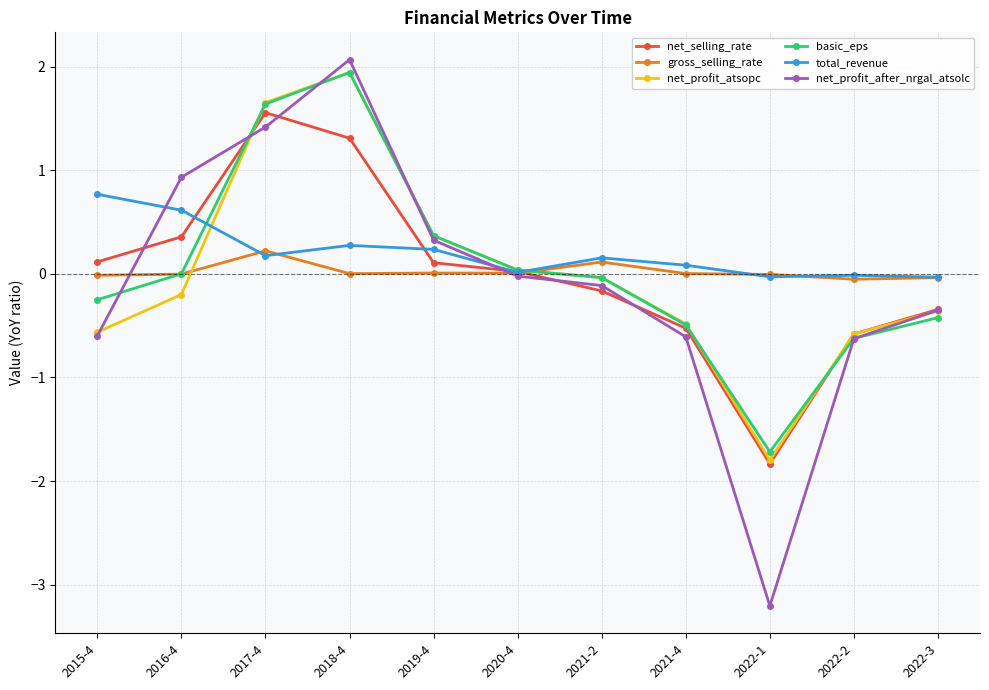

Where does the net_profit_after_nrgal_atsolc series first go above 0?

2016-4